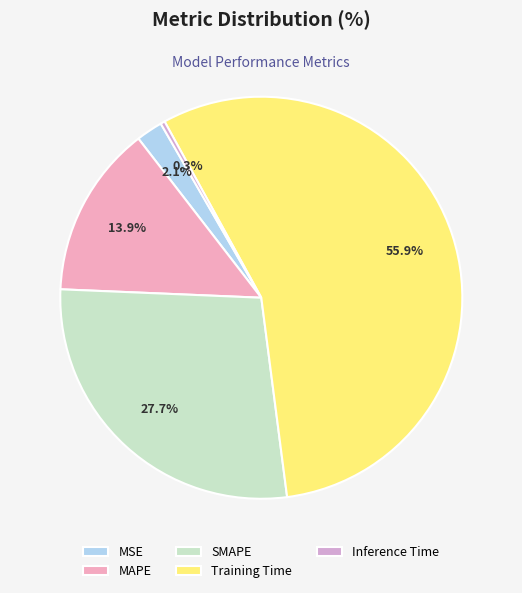

To the nearest percent, what is the average slice percentage?

20%